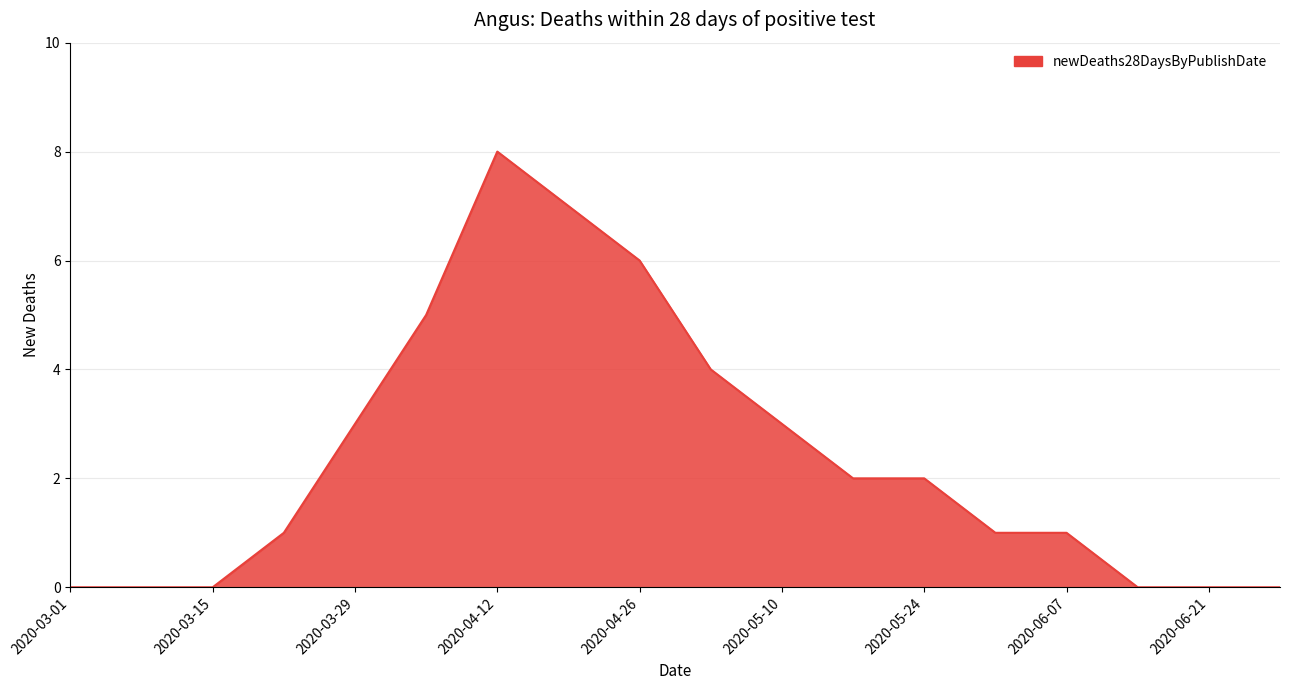

What is the difference between the maximum and minimum values?

8